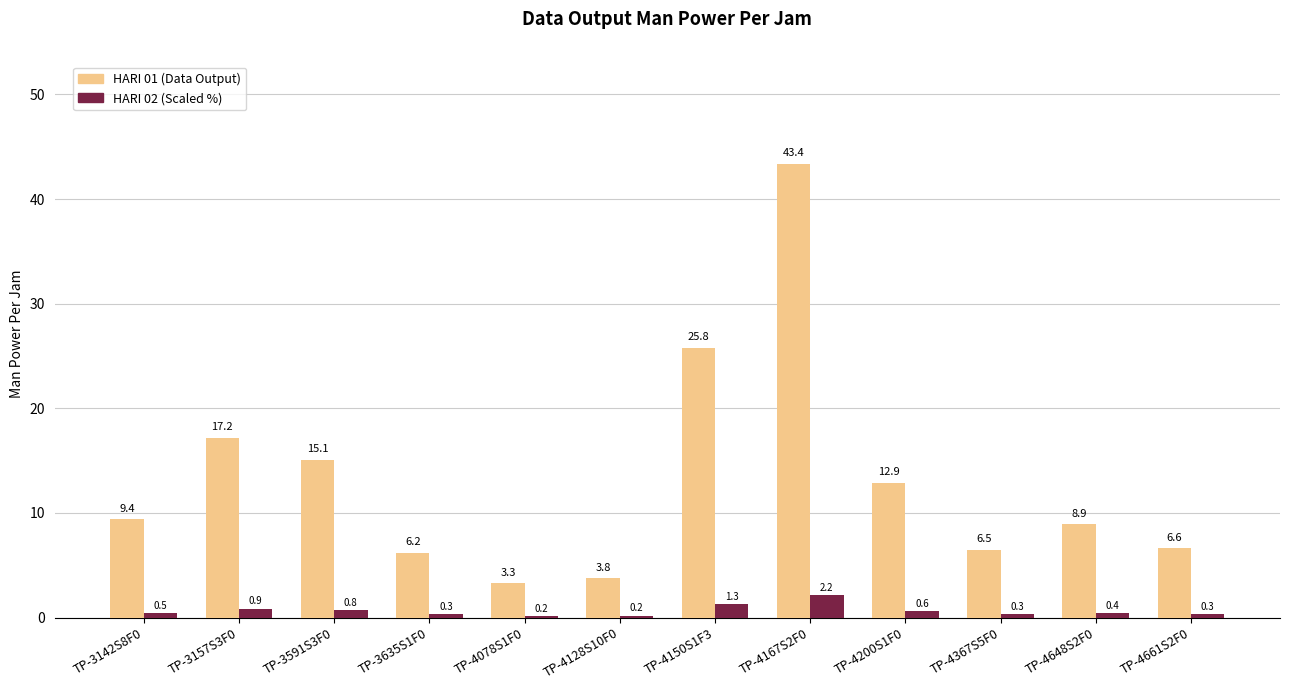

What is the difference between the highest and lowest values at TP-3142S8F0?

8.9